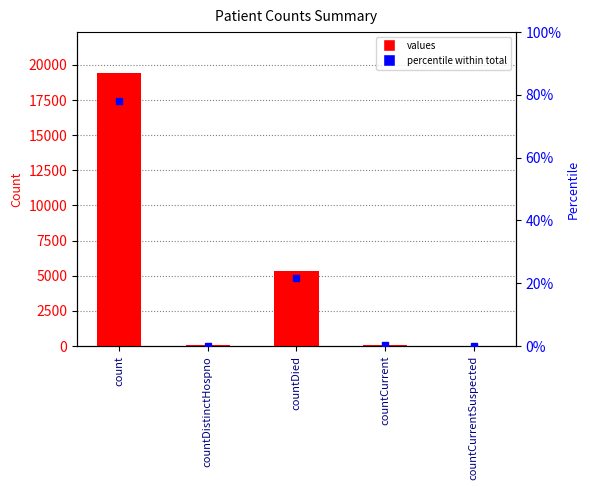

The value of percentile within total at count is 111.2. True or false?

False